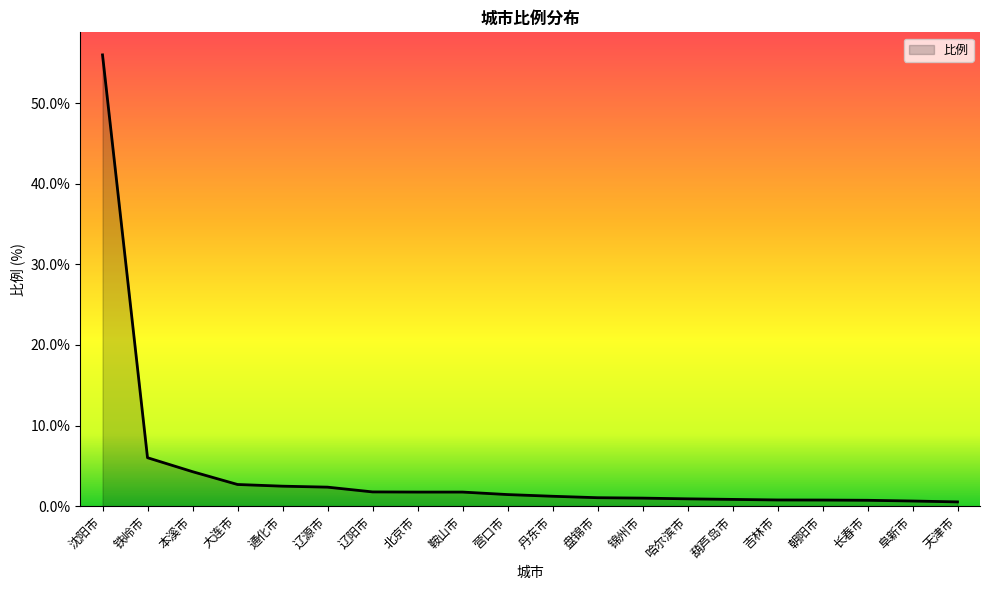

The chart shows a value of 1.0 at 锦州市. True or false?

True